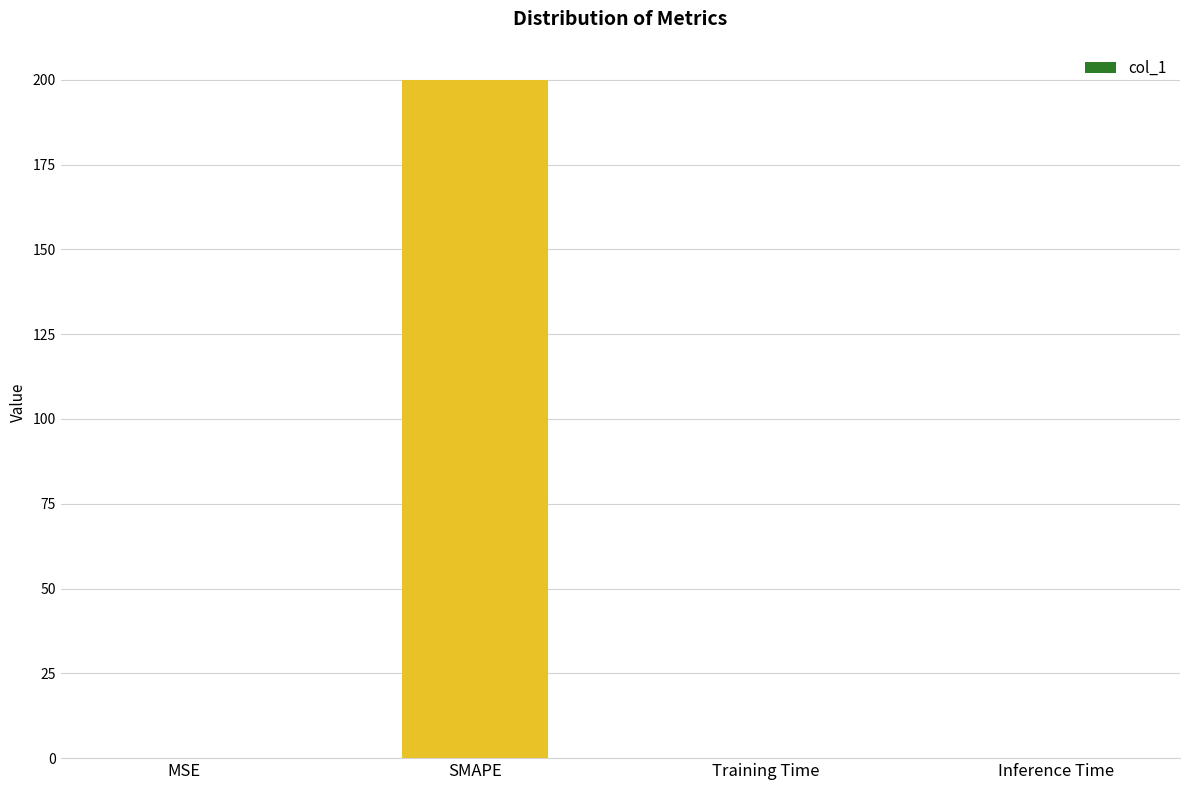

Is it true that the value at MSE is 0.0?

True